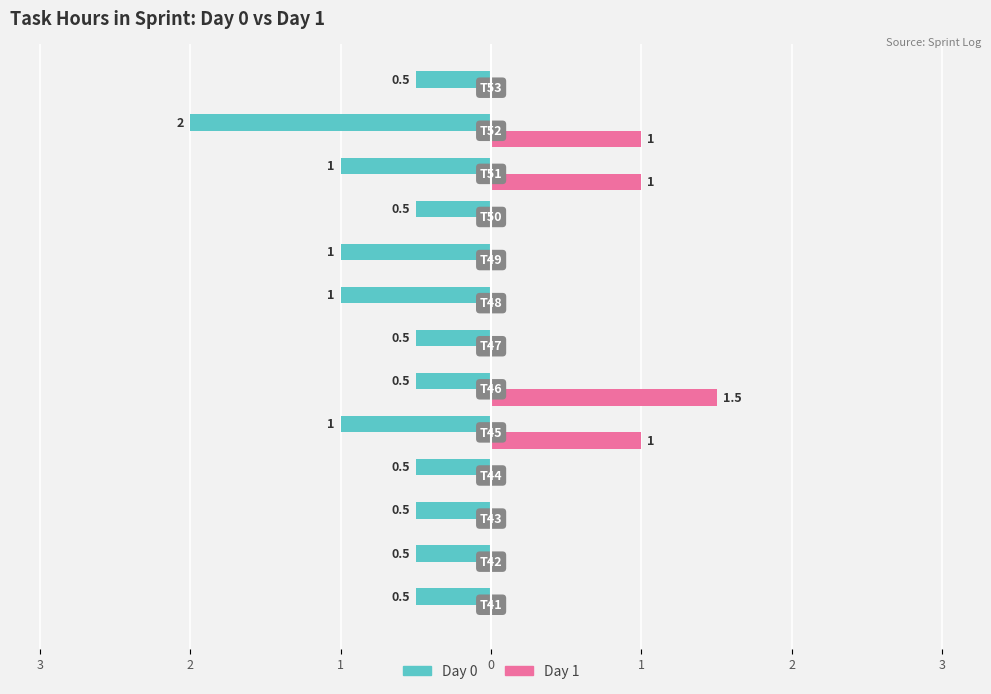

How many Day 0 values are between -1 and 0?

12